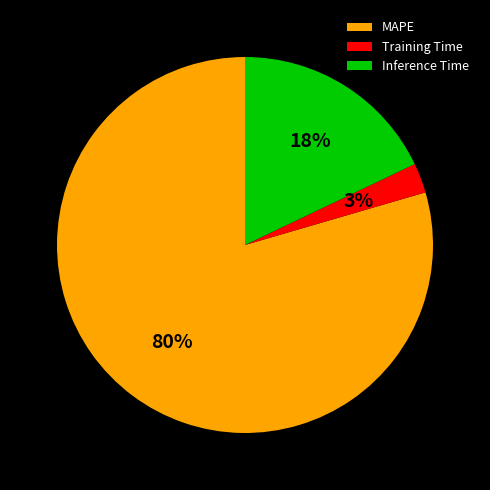

Which has a higher value, Training Time or Inference Time?

Inference Time